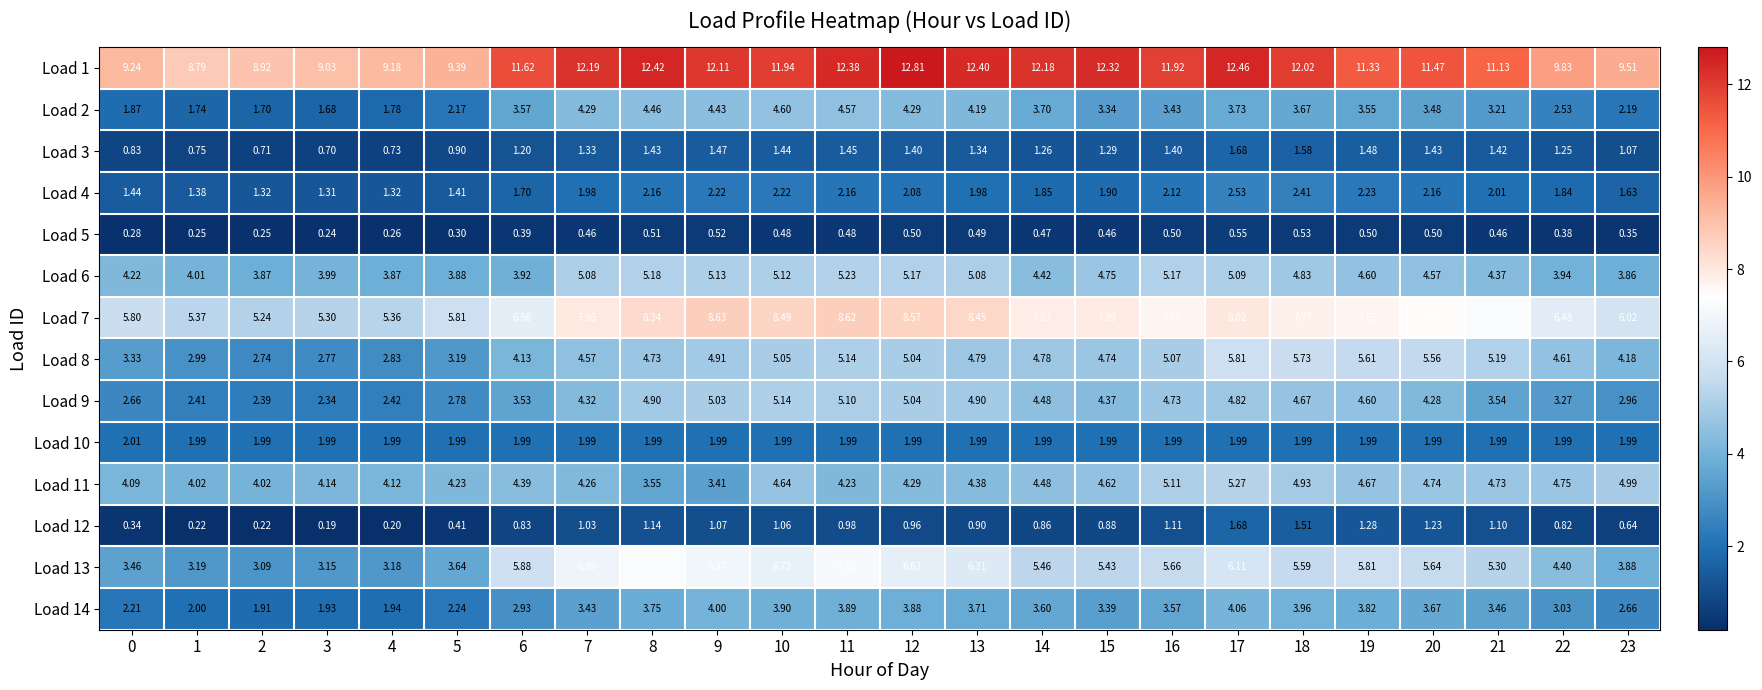

Count the number of data series in this chart.

14